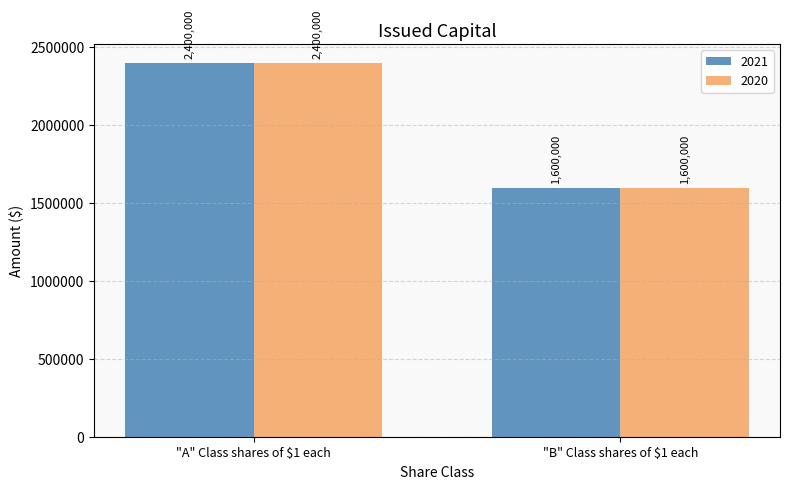

Reading left to right, extract all data points from this chart.

2021: 2400000	1600000
2020: 2400000	1600000